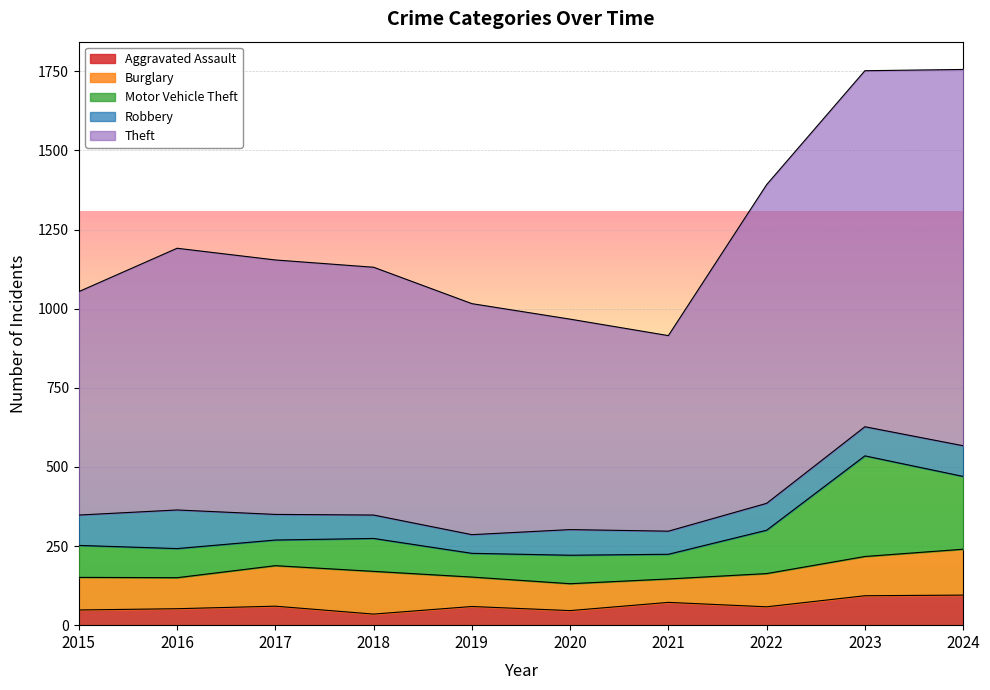

What is the total value across all series at 2023?

1752